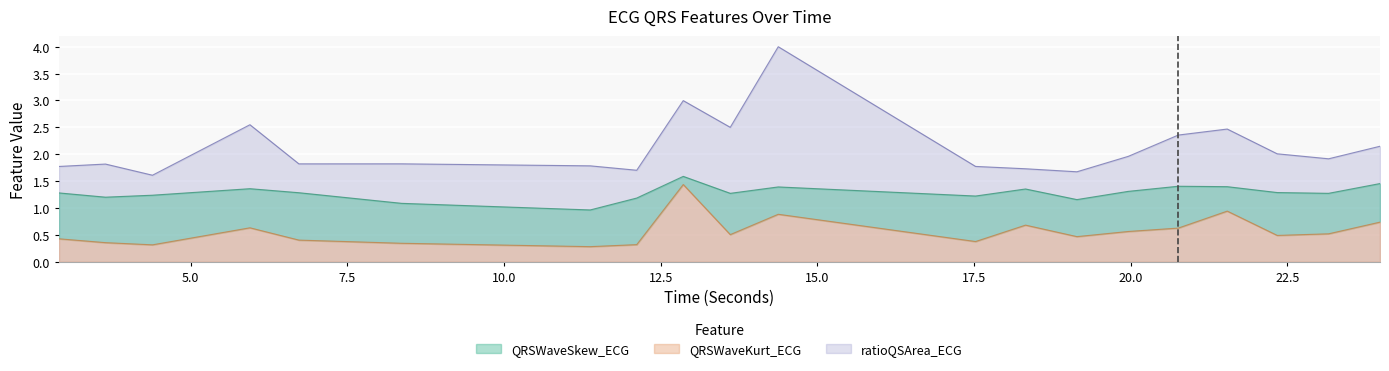

What value does the QRSWaveKurt_ECG series have at 19.140625?

0.5